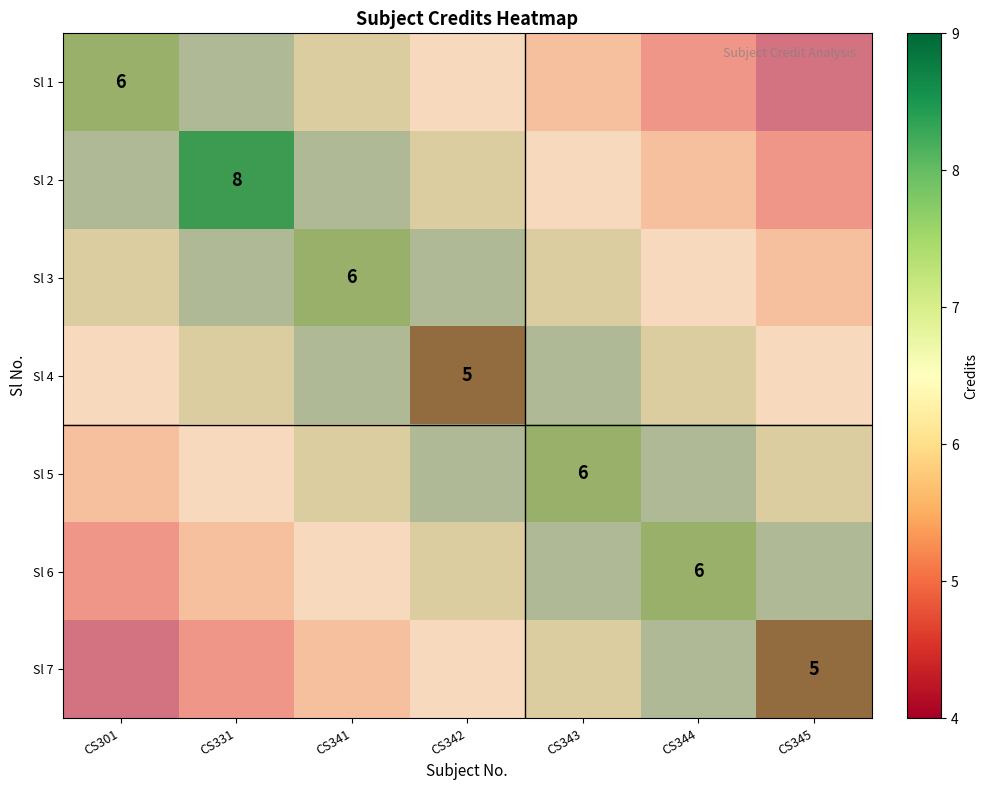

What is the sum of the Sl 4 values at CS344 and CS341?

13.5